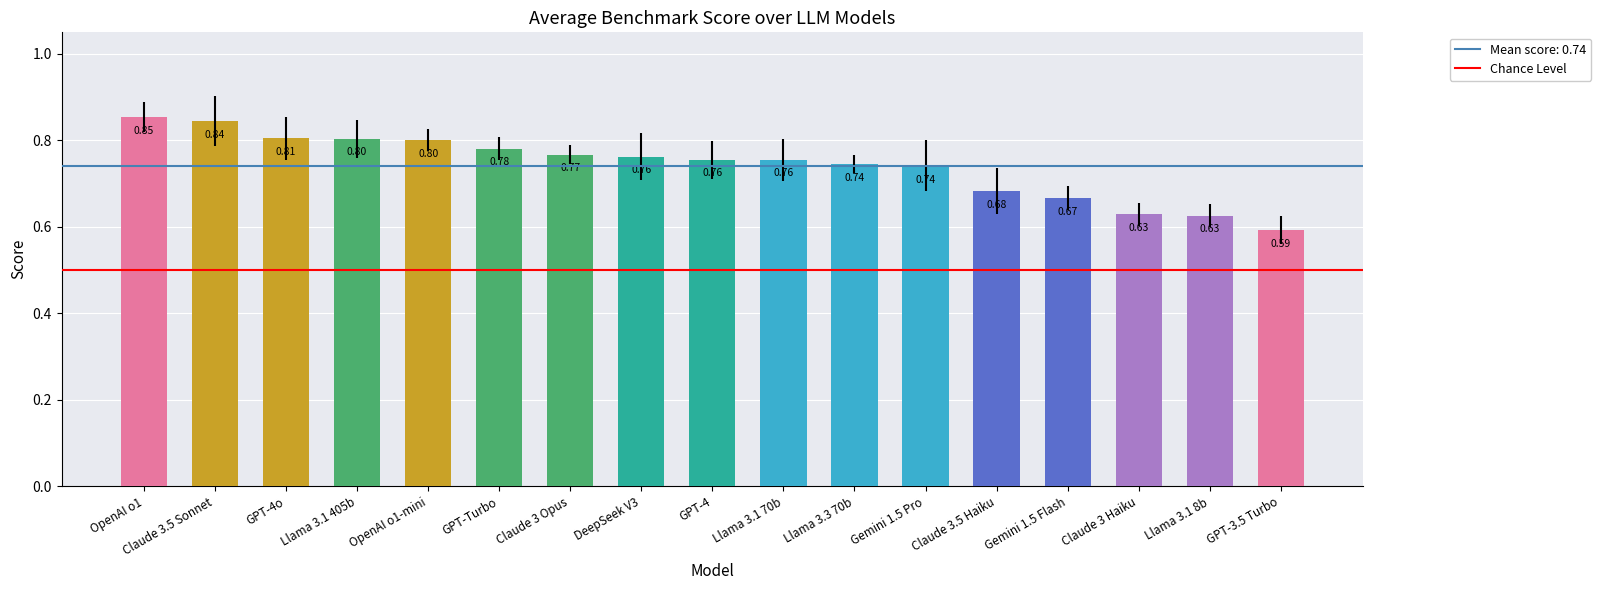

What is the sum of the values at Claude 3 Opus and Claude 3 Haiku?

1.4